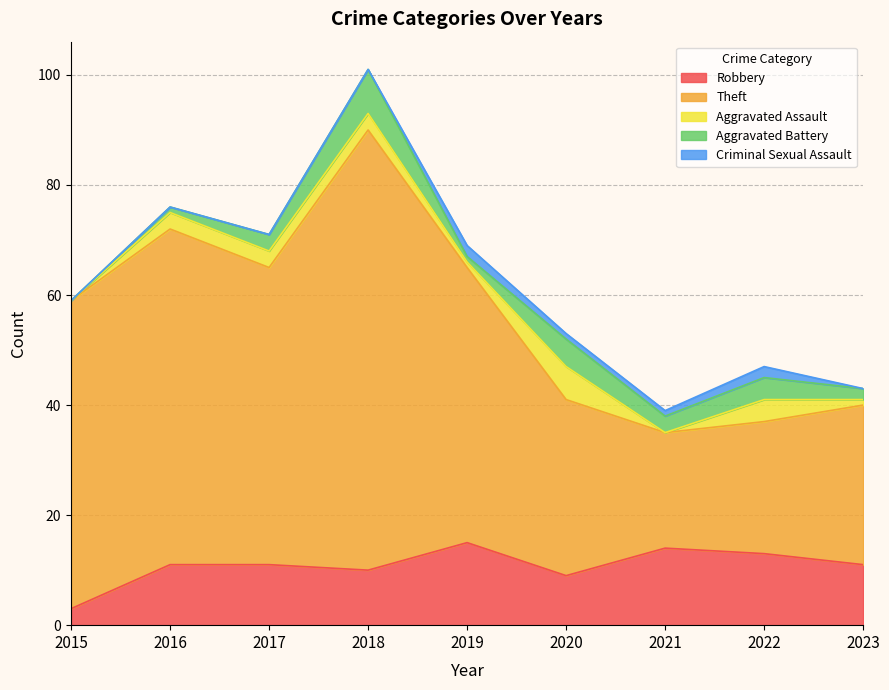

Count the number of data series in this chart.

5